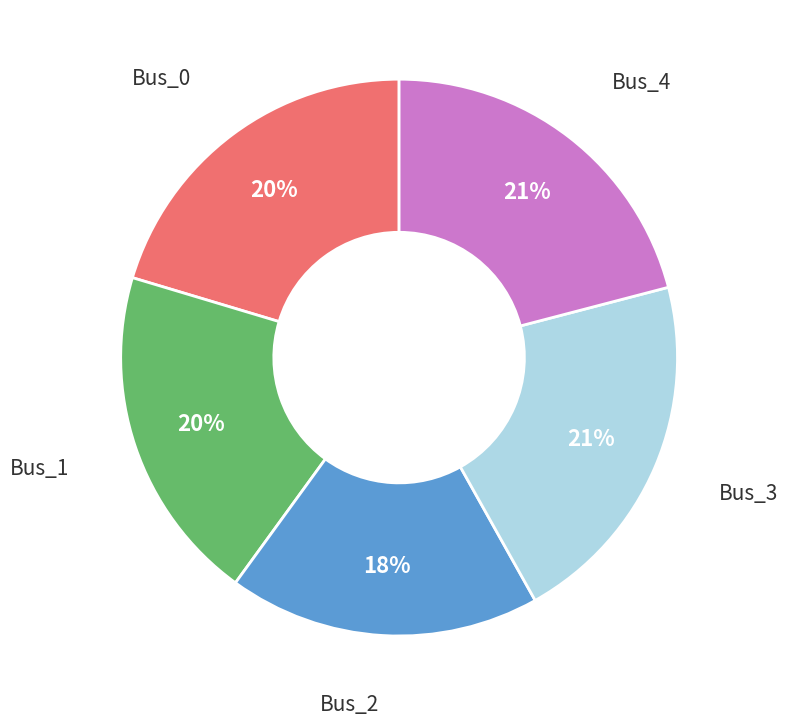

Is there a majority slice in this chart?

No